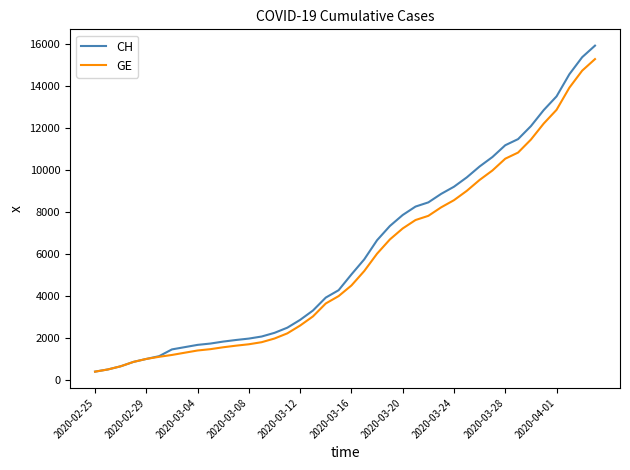

Which series has the widest spread of values?

CH